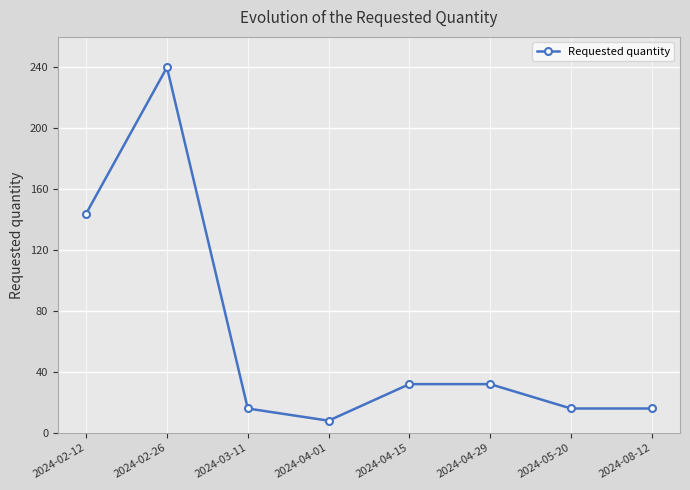

What is the label of the 7th point from the left?

2024-05-20